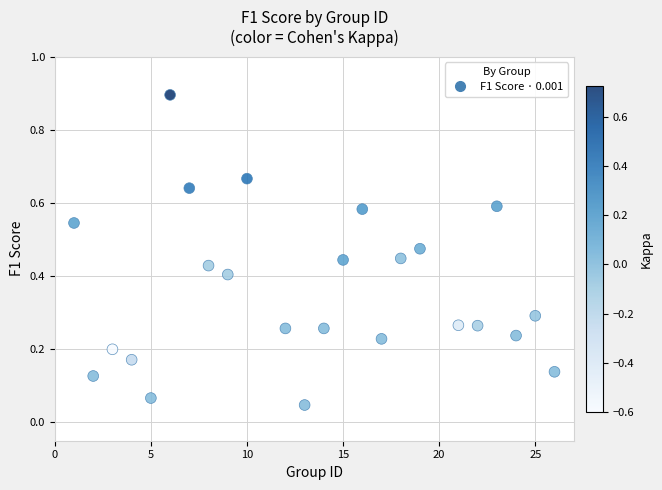

What is the range of X values (max minus min)?

25.0